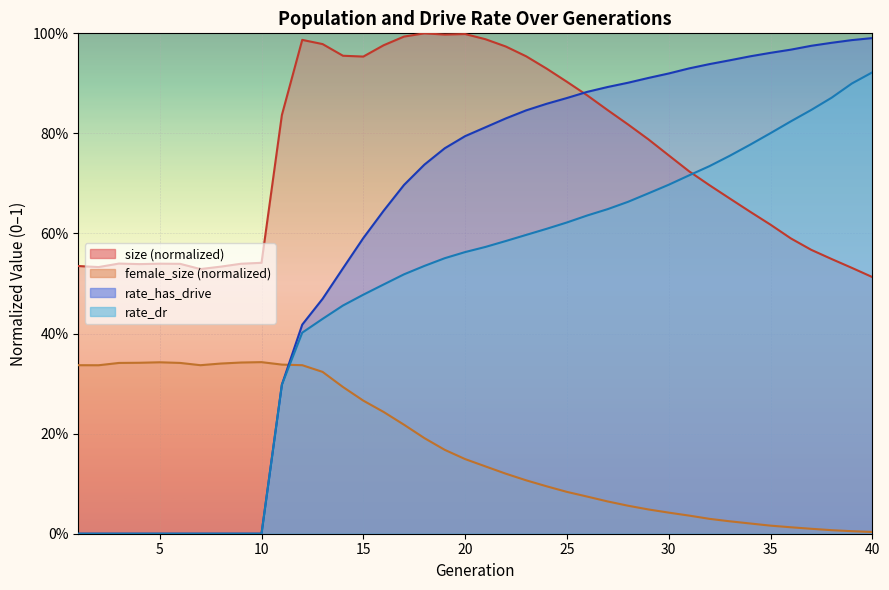

What is the difference between the highest and lowest values at 23?

0.8